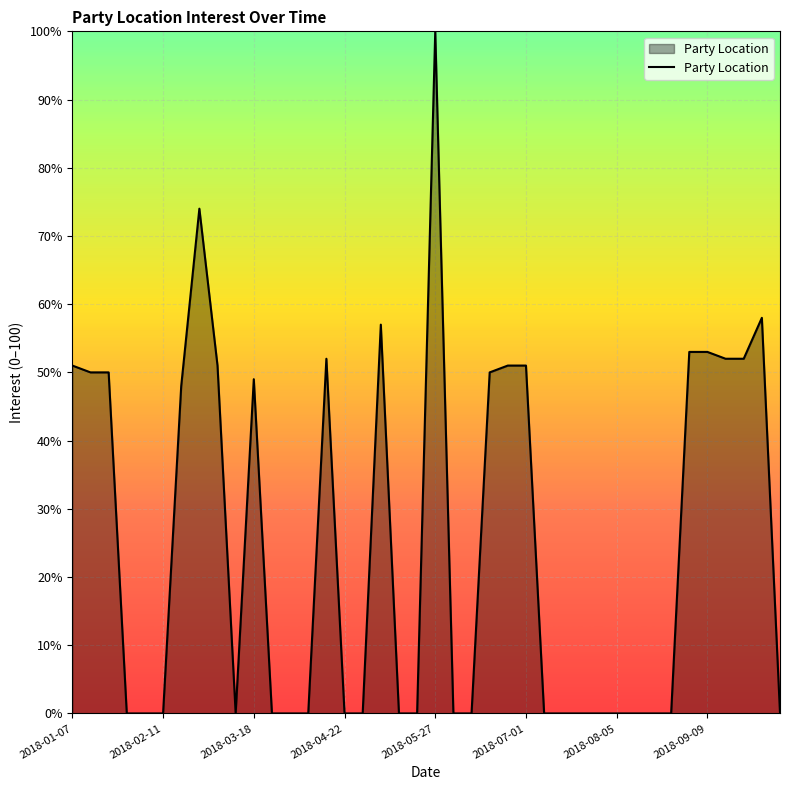

What is the sum of all values?

1002